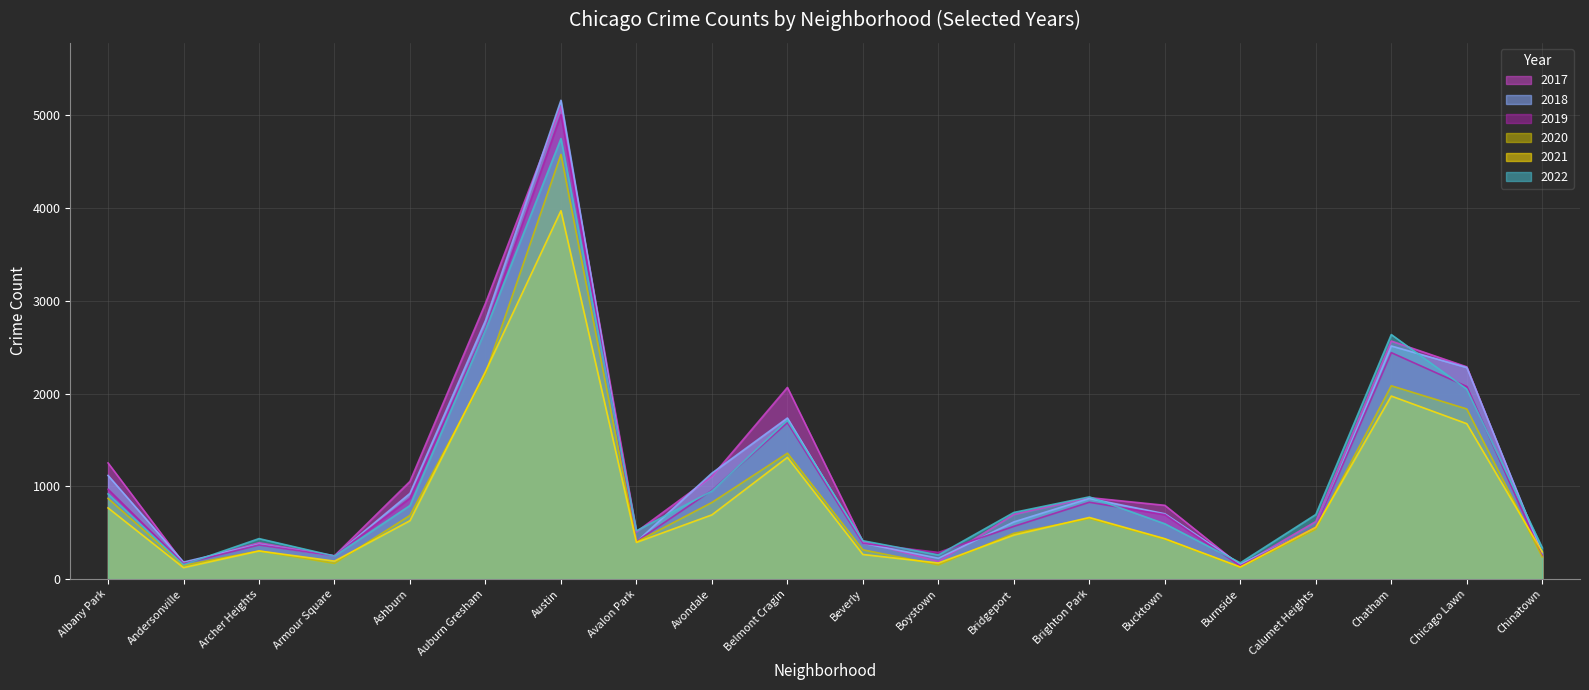

Which series changed the most between Albany Park and Chinatown?

2017